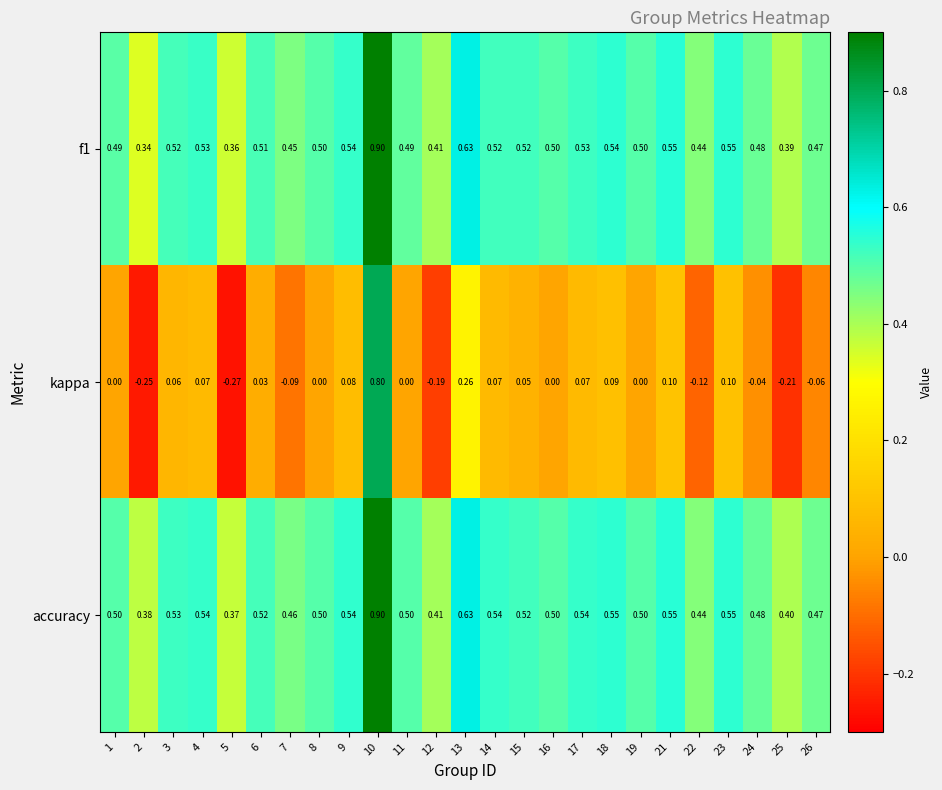

Which series has the widest spread of values?

kappa